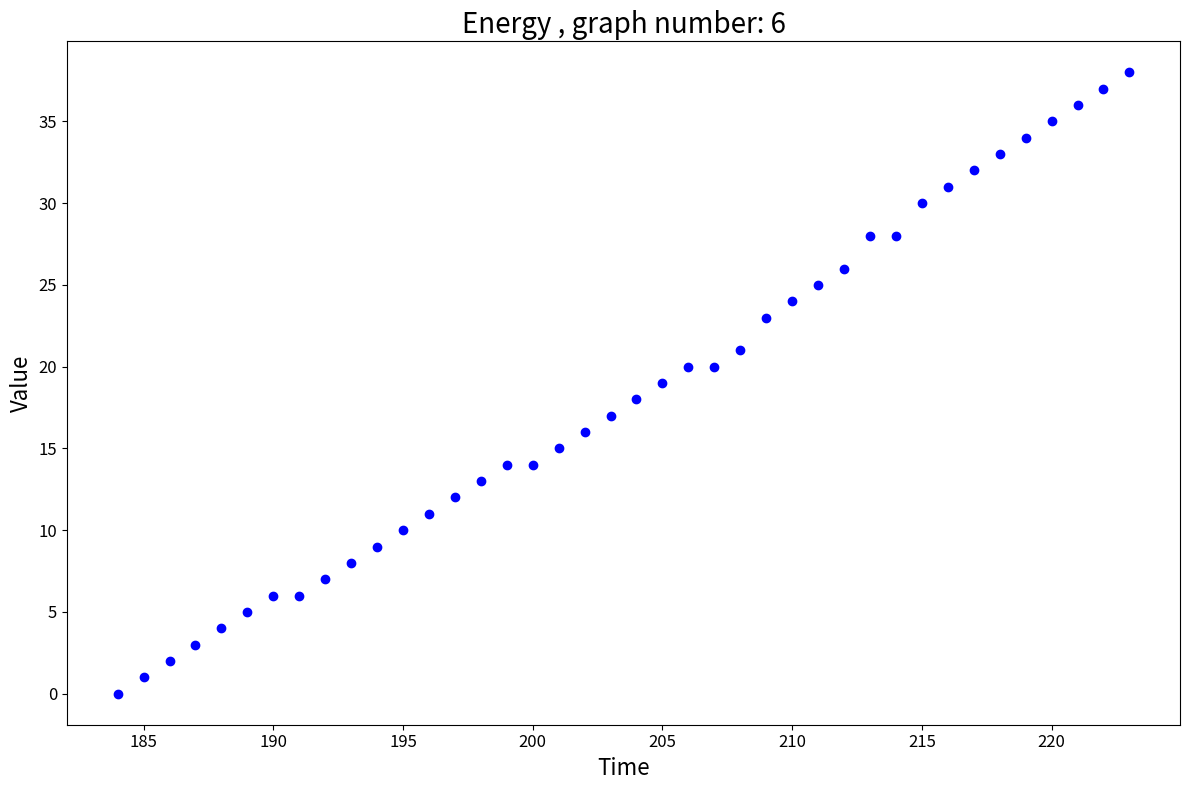

What is the range of Y values (max minus min)?

38